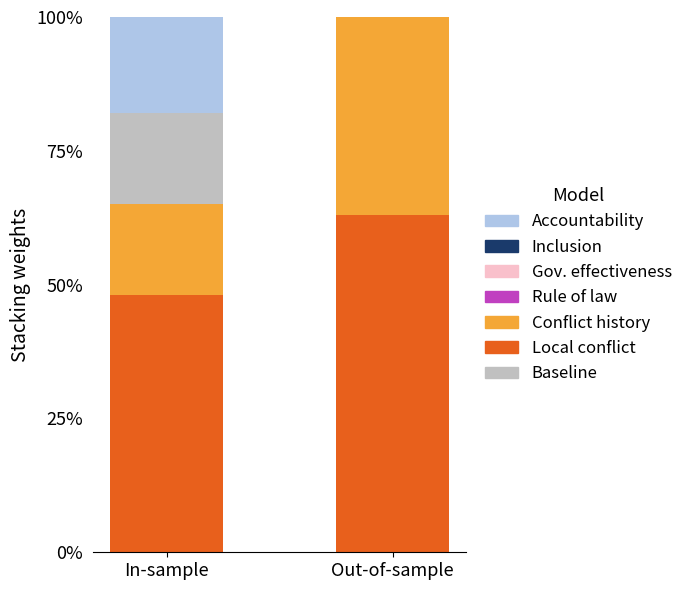

The value of Local conflict at In-sample is 48. True or false?

True